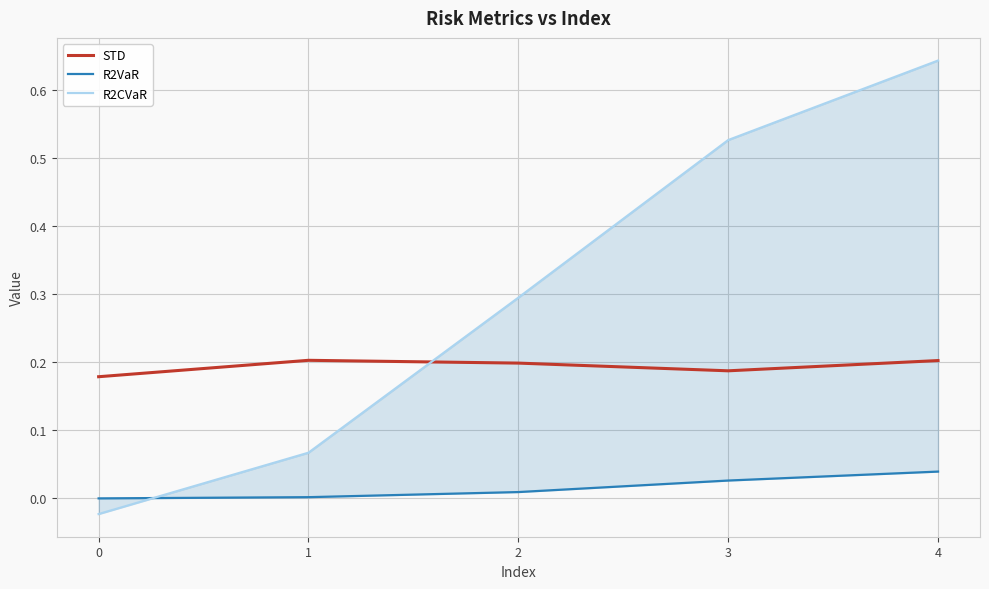

What is the total value across all series at 0?

0.2